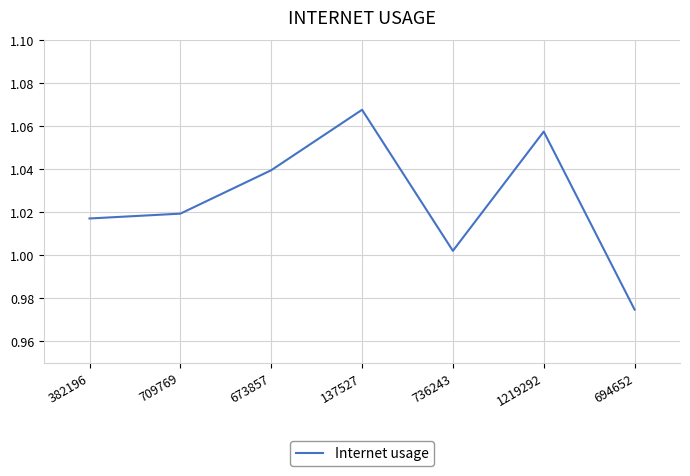

Where is the first local minimum?

736243